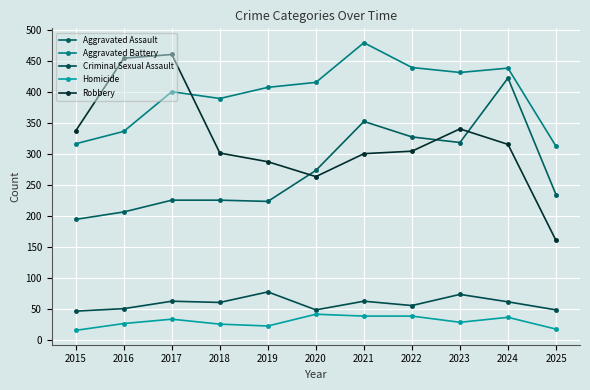

At which category does Homicide reach its first local peak?

2017